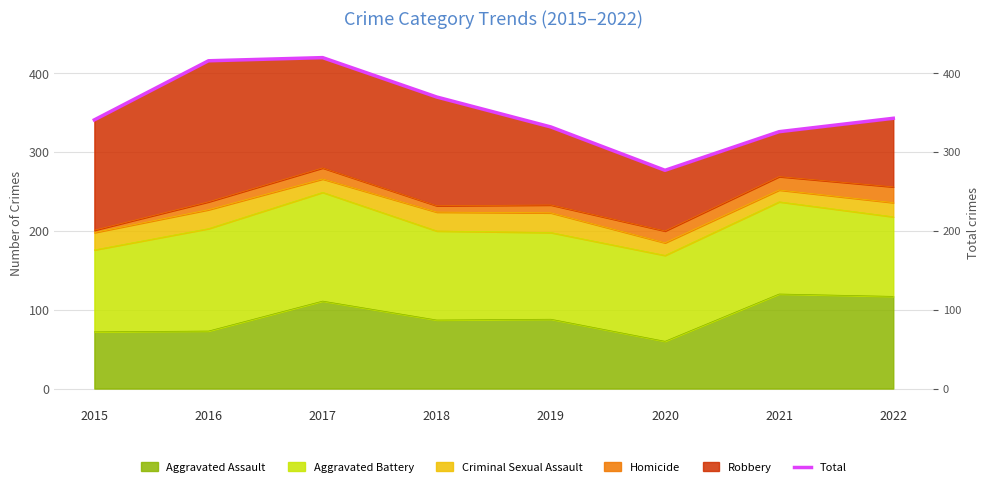

How many values are below 343?

4